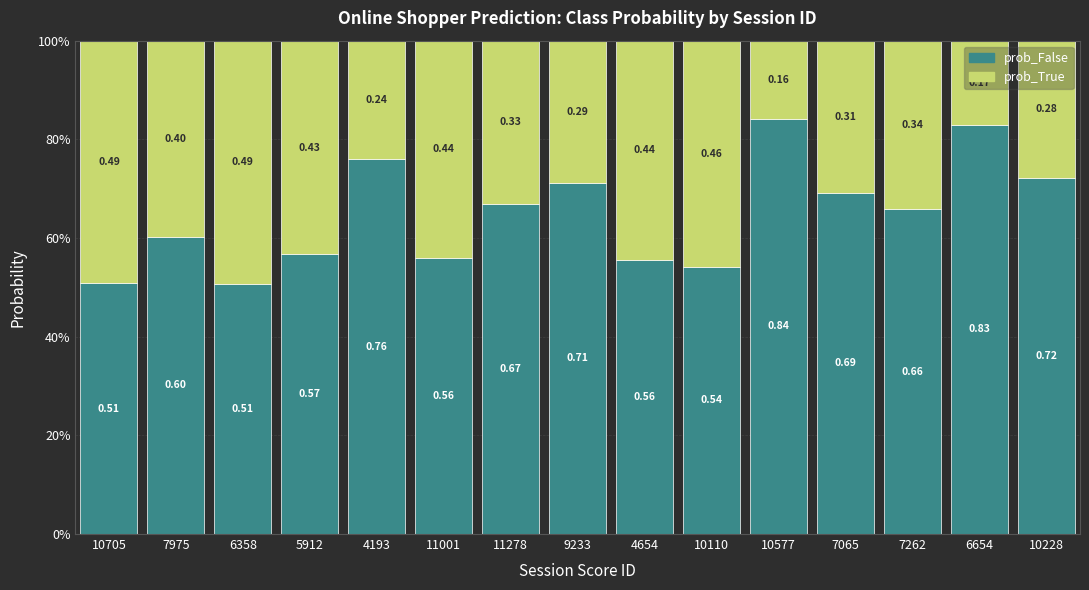

What is the maximum value for prob_False?

0.8